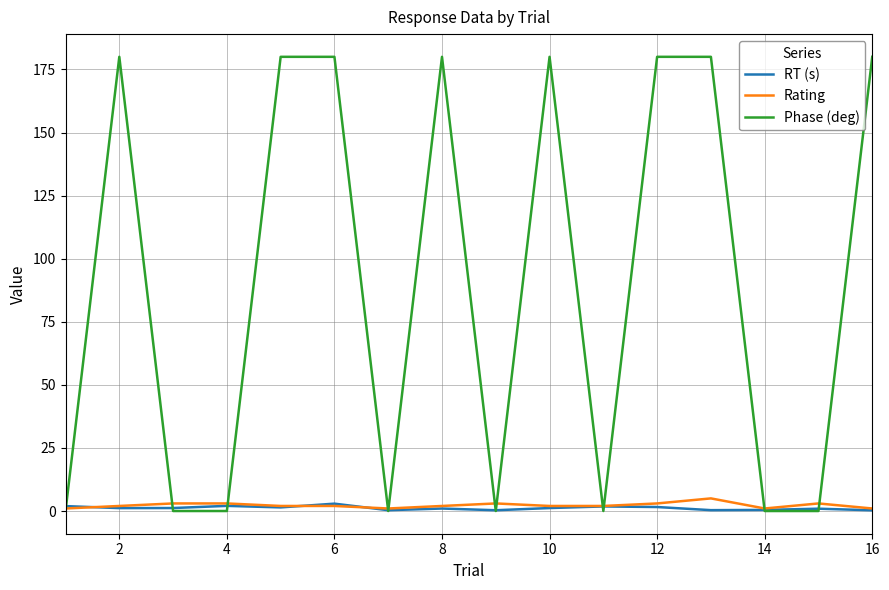

What is the highest value of the Rating series?

5.0